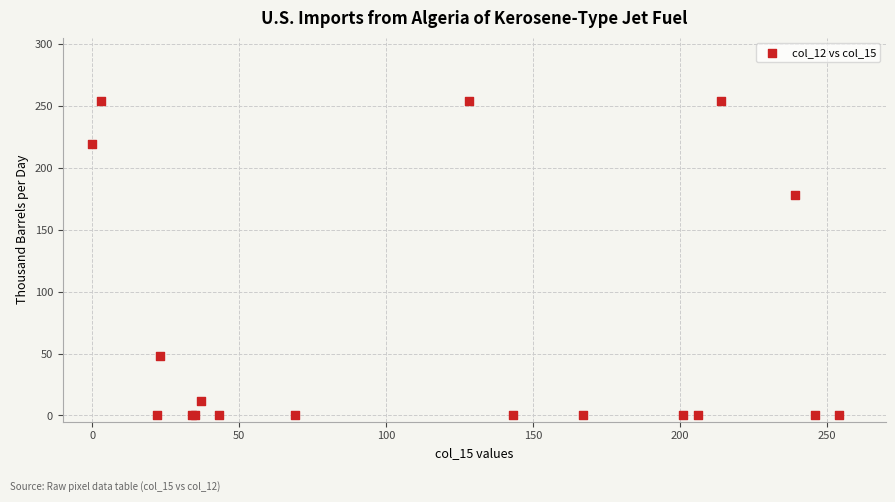

What Y value in the scatter plot is closest to 127?

178